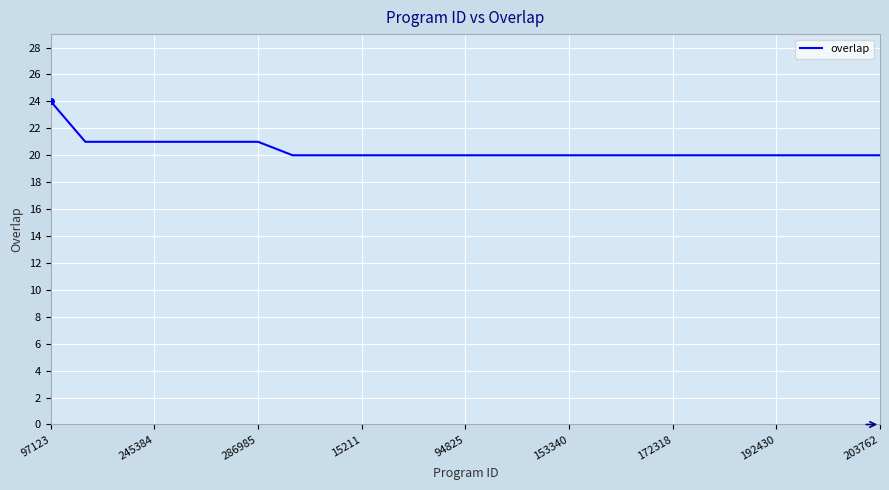

What is the smallest value displayed?

20